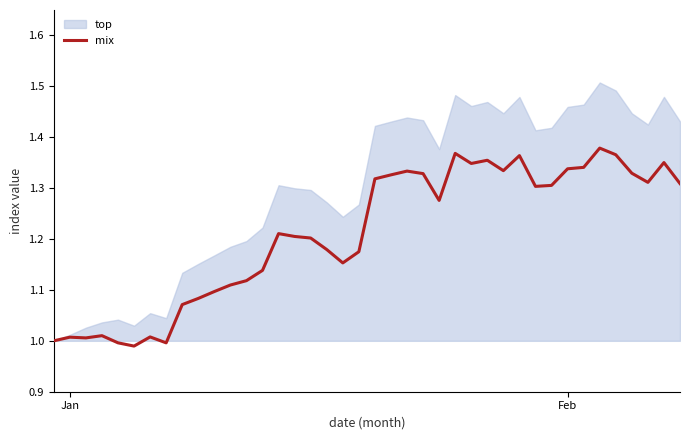

Does the chart display data point markers on the line(s)?

No